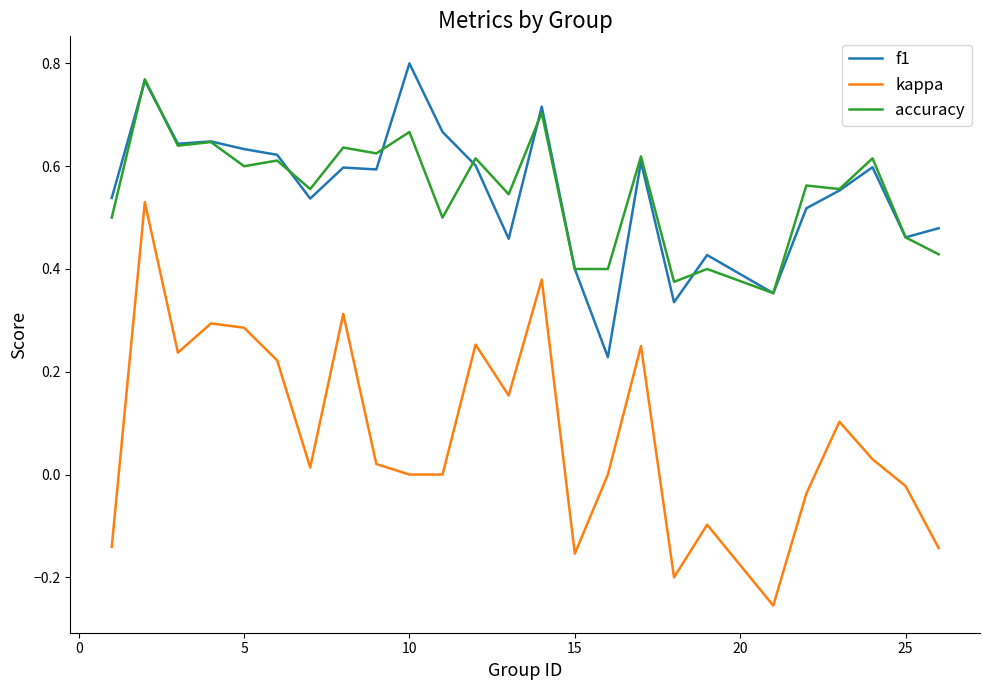

How many lines are shown in the chart?

3